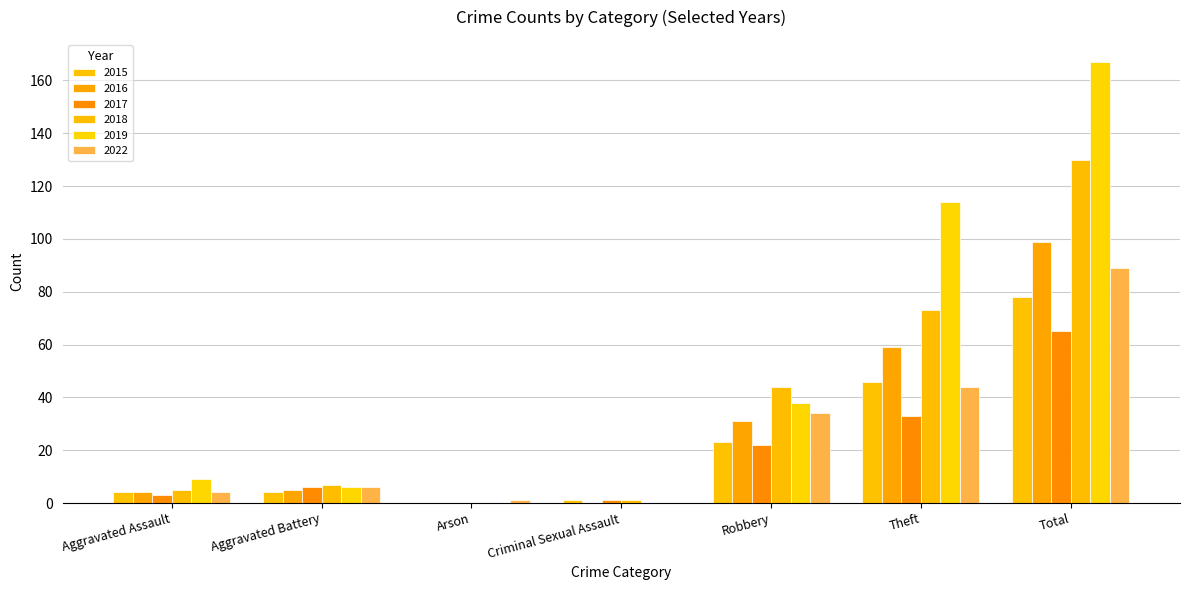

How many groups of bars are there?

7